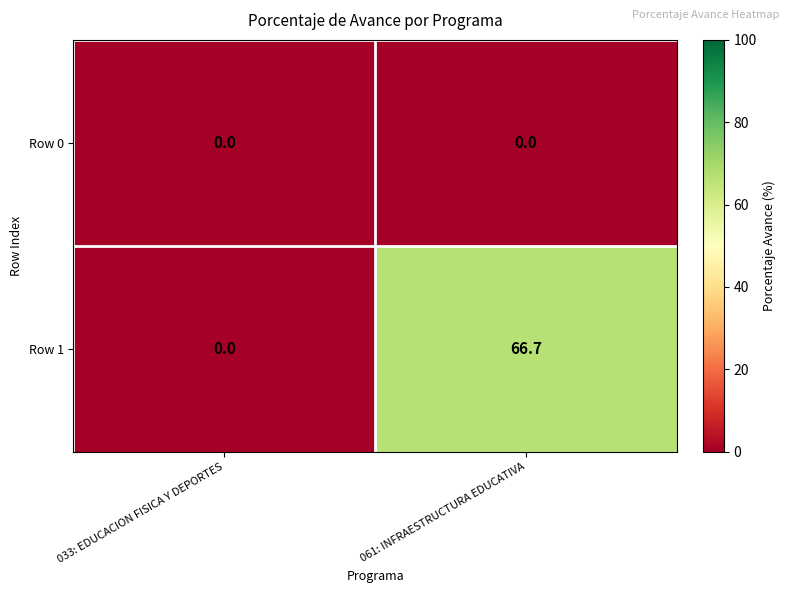

At which category is the sum across all series the highest?

061: INFRAESTRUCTURA EDUCATIVA